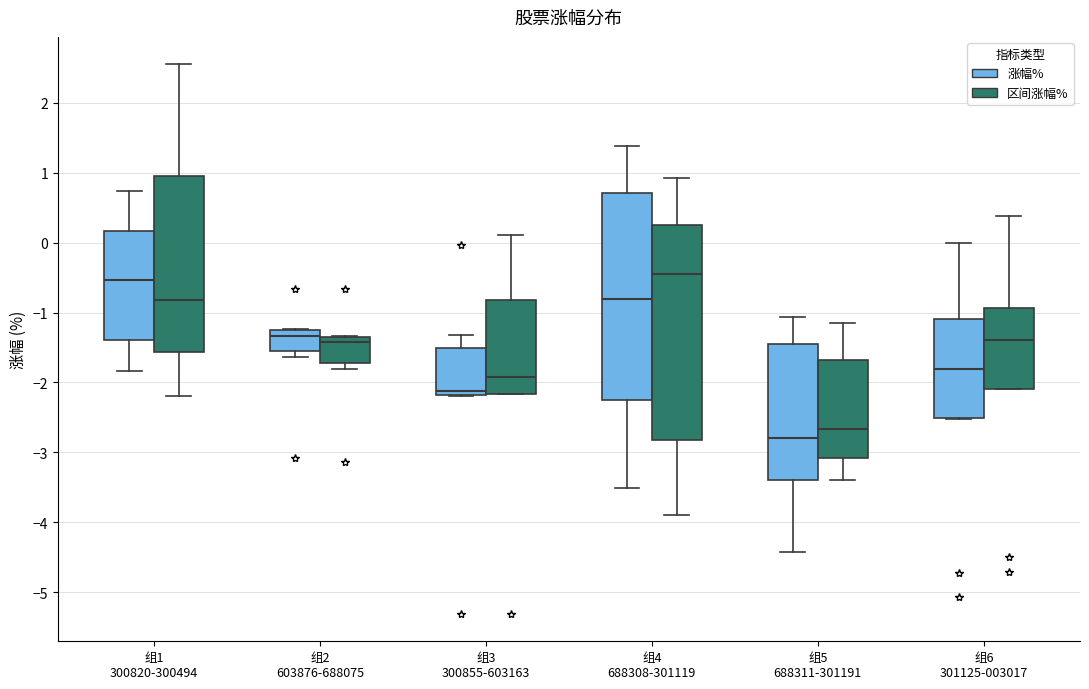

Where does the lower whisker of the box for 组1 300820-300494 (区间涨幅%) end on the y-axis? The values are not printed on the chart, so give them approximately, as read against the axis.

-2.2